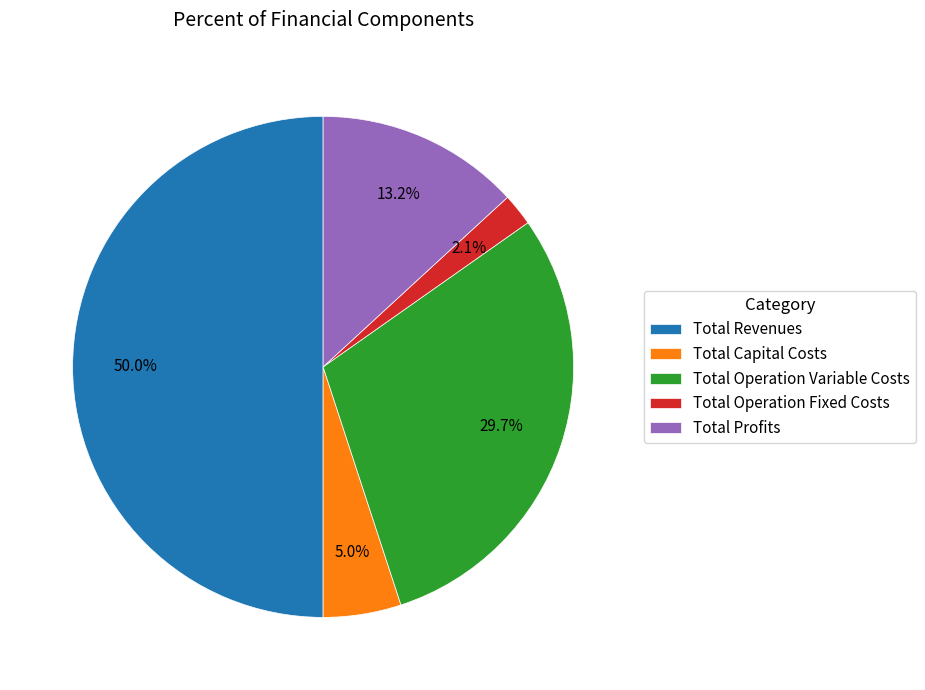

Which category has the smallest portion of the pie?

Total Operation Fixed Costs